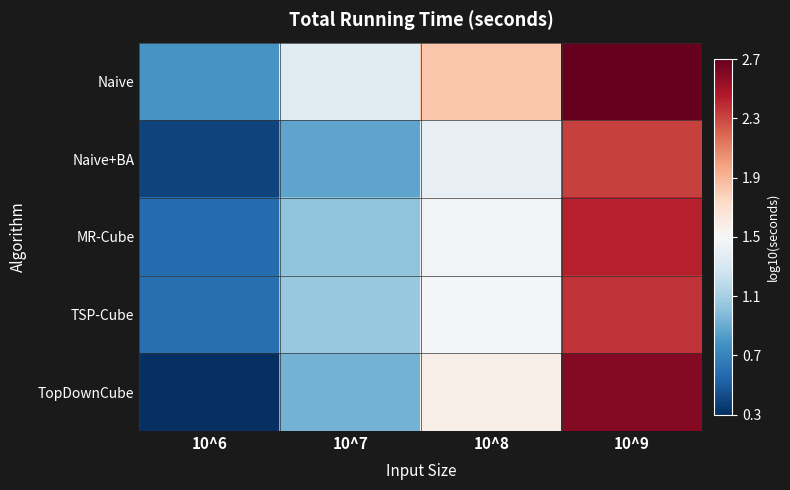

Reading left to right, transcribe all the data shown in this chart.

Naive: 10^6=0.8	10^7=1.4	10^8=1.9	10^9=2.7
Naive+BA: 10^6=0.4	10^7=0.9	10^8=1.4	10^9=2.3
MR-Cube: 10^6=0.6	10^7=1.0	10^8=1.5	10^9=2.5
TSP-Cube: 10^6=0.6	10^7=1.1	10^8=1.5	10^9=2.4
TopDownCube: 10^6=0.3	10^7=1.0	10^8=1.6	10^9=2.6